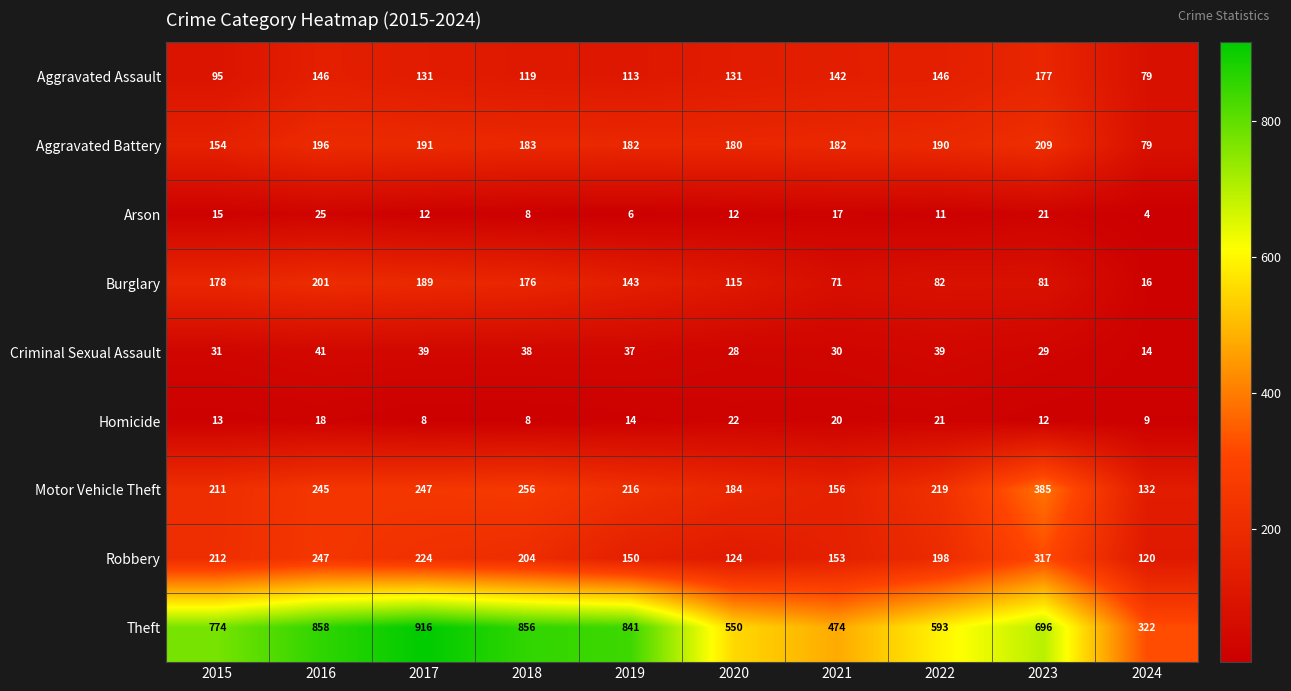

What is the highest value of the Aggravated Assault series?

177